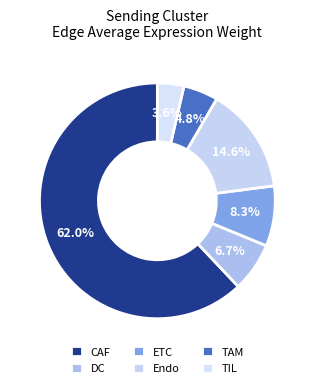

What is the total percentage of Endo and ETC?

22.8%